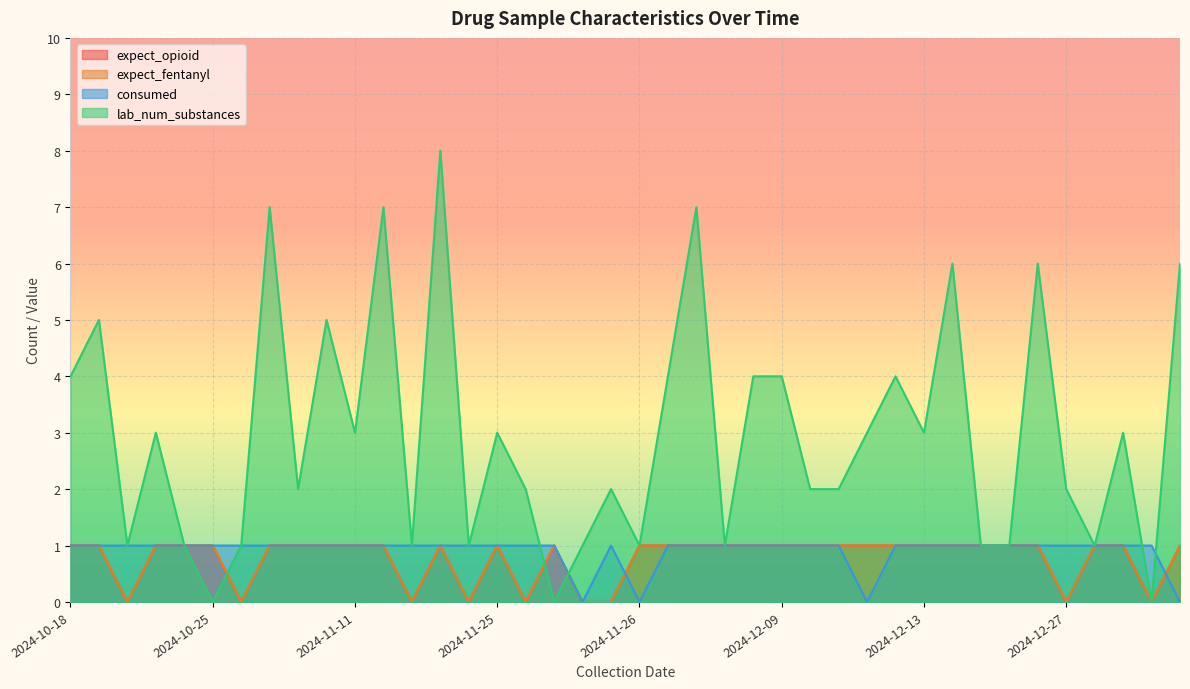

What is the difference between the maximum and second lowest values in the expect_opioid series?

1